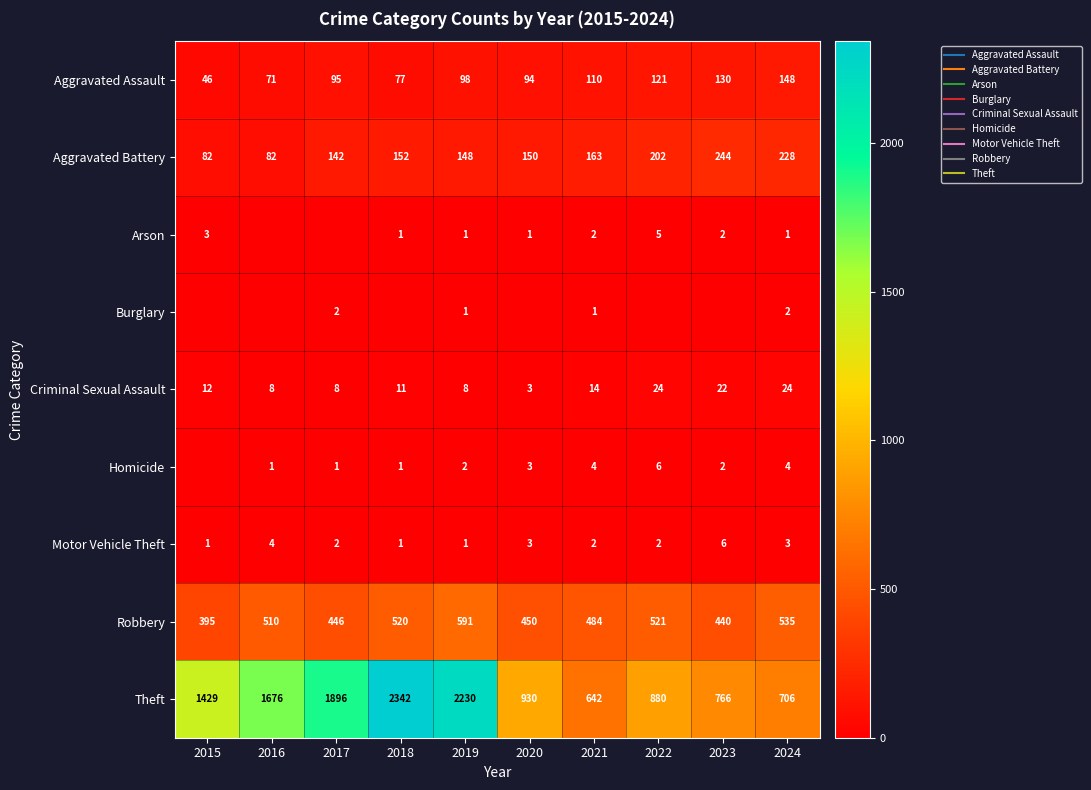

Which has a higher value, 2017 or 2019?

2019